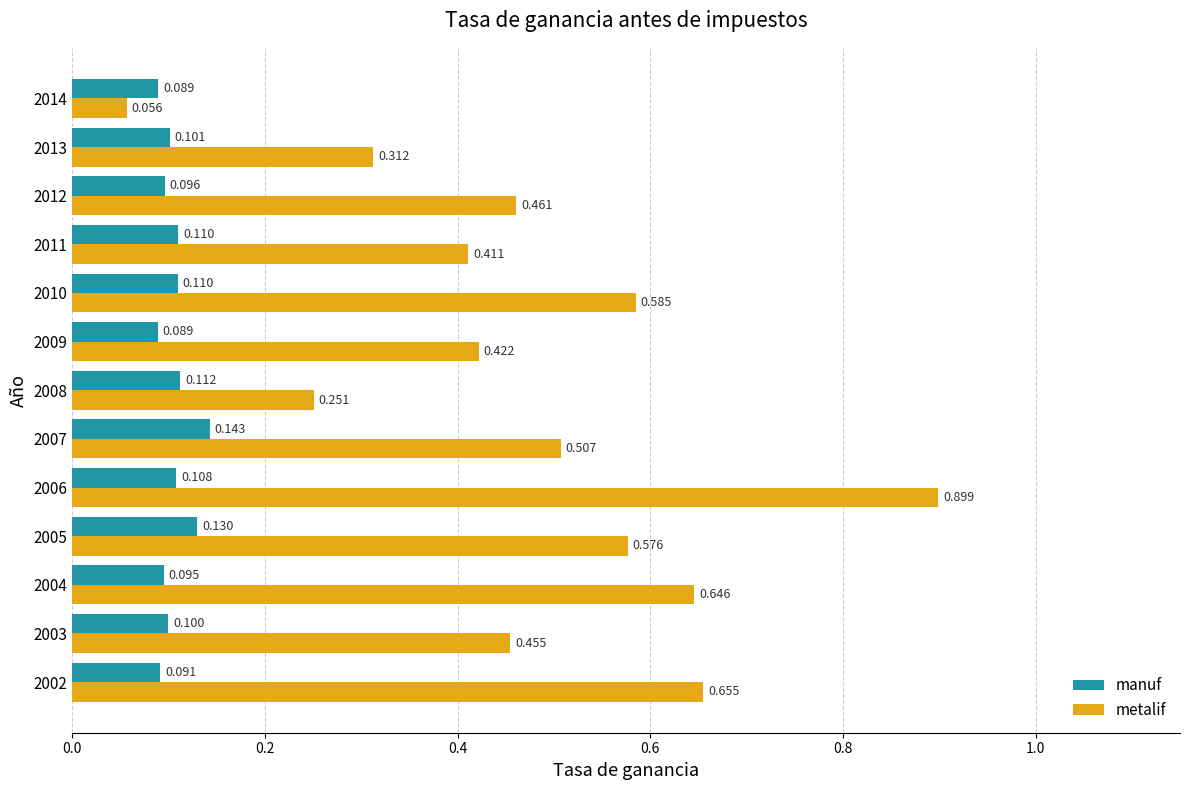

Which category has the lowest value across all series?

2014